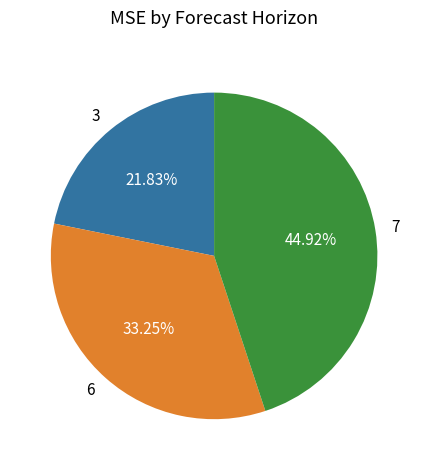

What is the smallest slice in the pie chart?

3